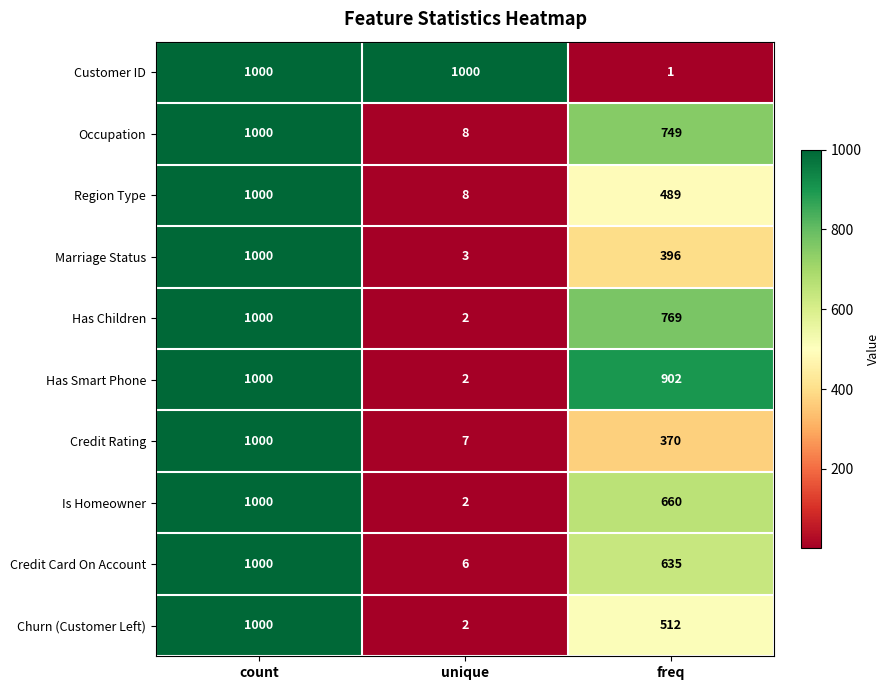

At freq, list the series in order from smallest to largest.

Customer ID, Credit Rating, Marriage Status, Region Type, Churn (Customer Left), Credit Card On Account, Is Homeowner, Occupation, Has Children, Has Smart Phone